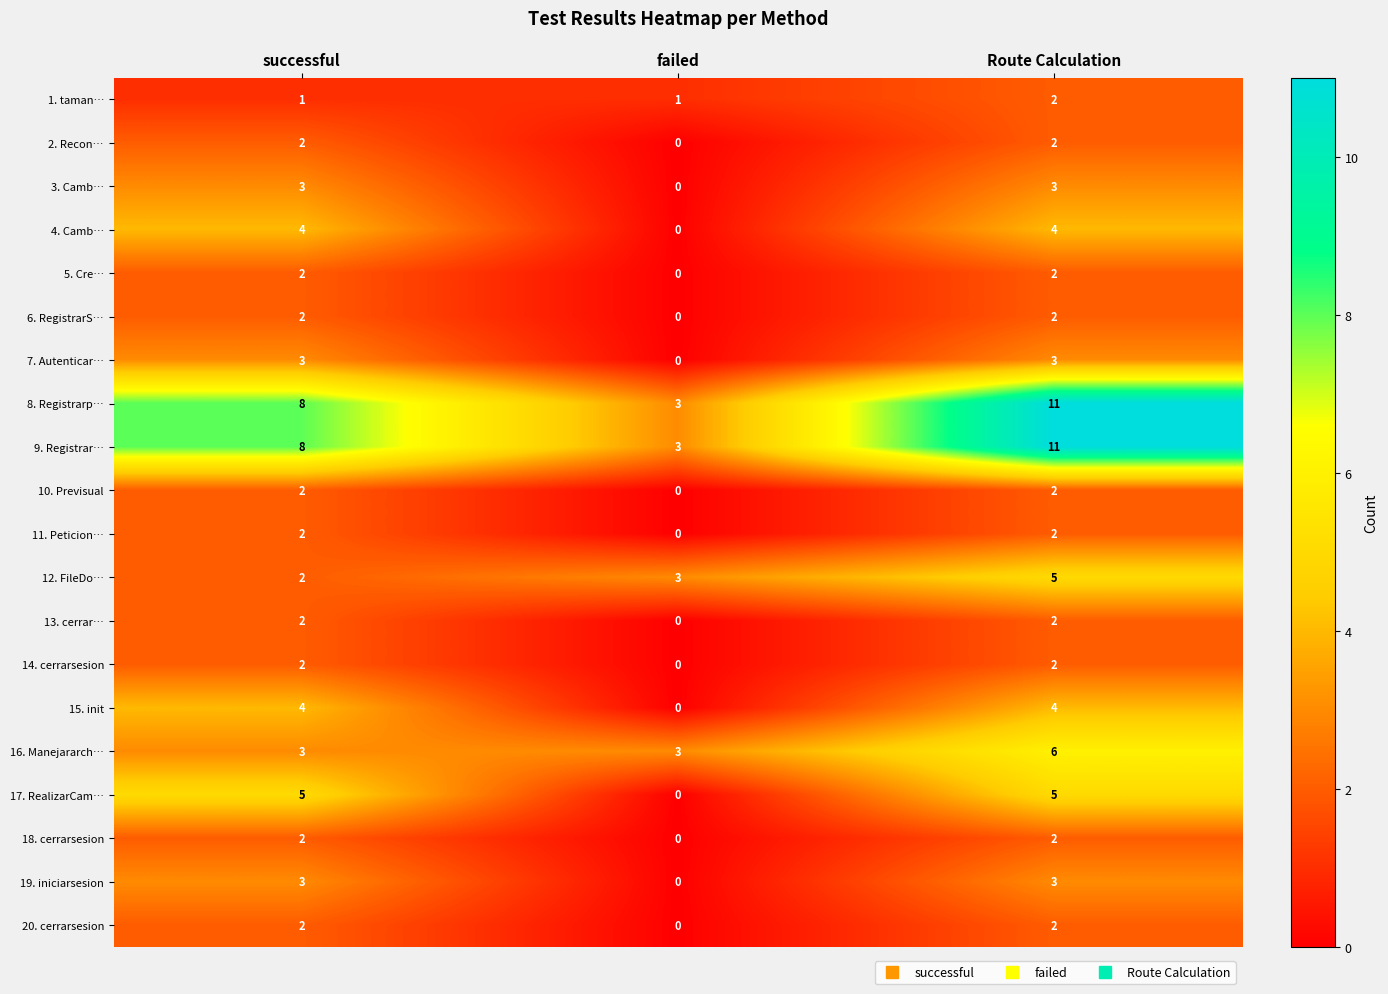

What is the total value across all series at Route Calculation?

75